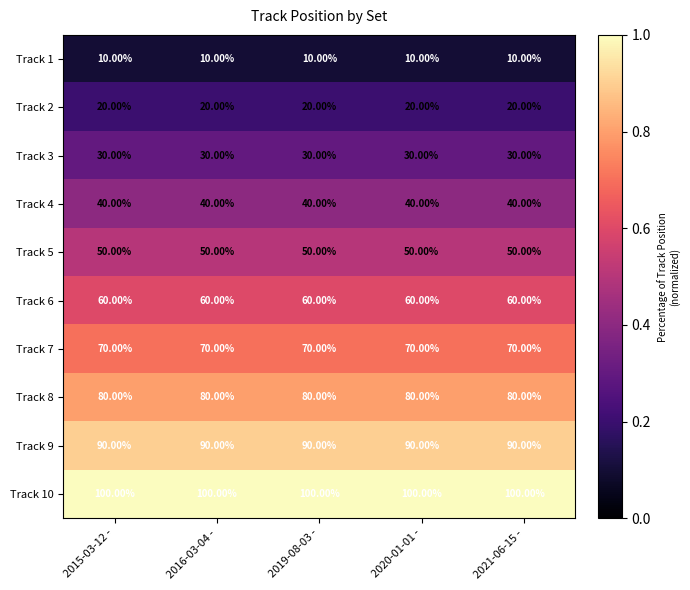

What is the average value of the Track 10 series?

100